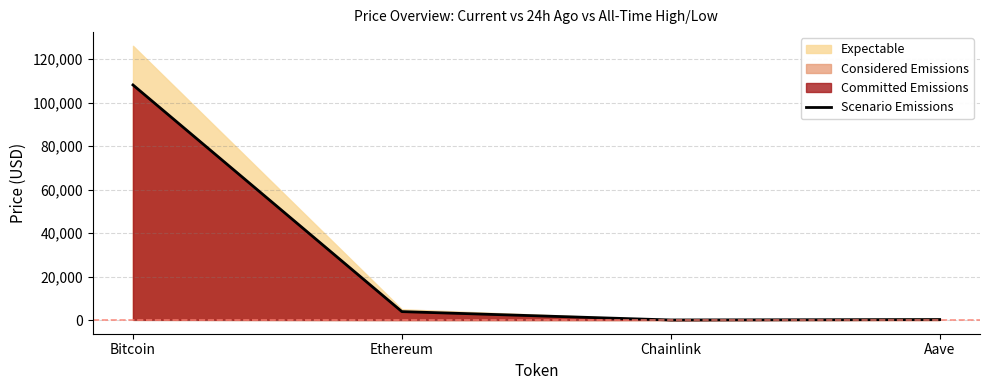

True or false: the data shows 108083.0 at Bitcoin.

True